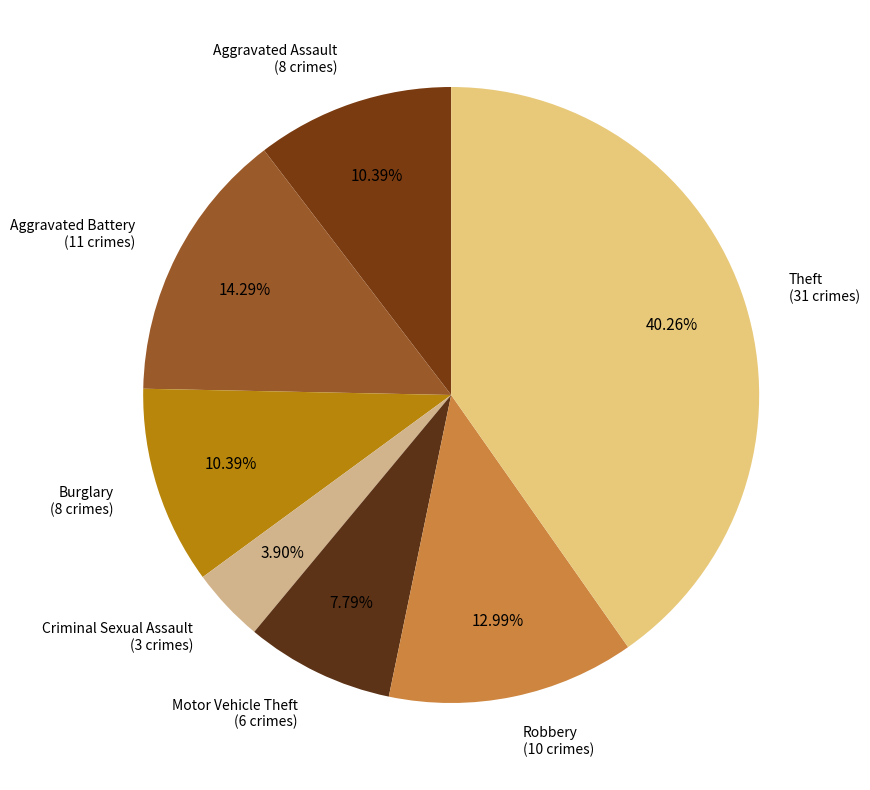

Which category has the biggest portion of the pie?

Theft